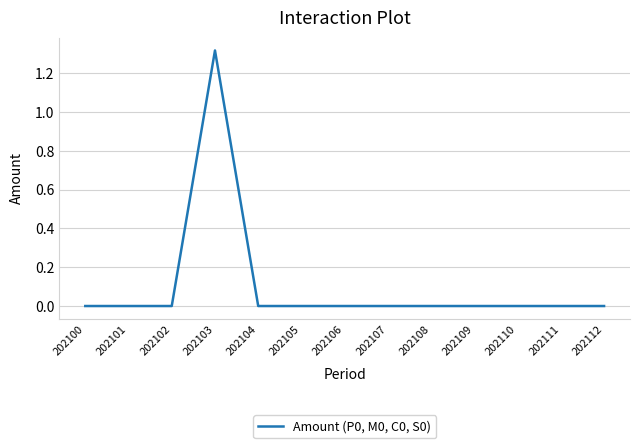

At which category does the chart reach its peak across all series?

202103